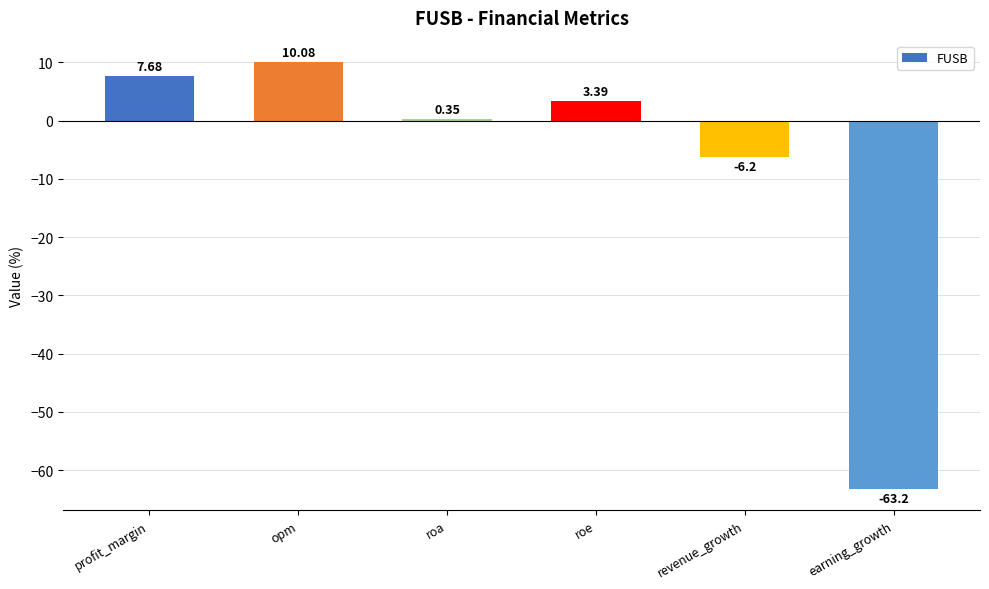

What is the maximum value shown in the chart?

10.1